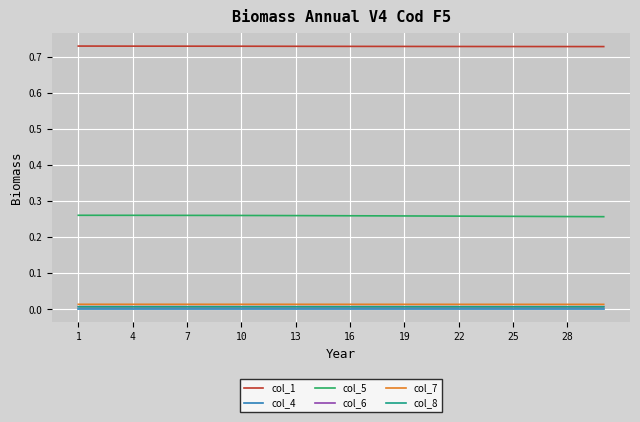

True or false: col_8 and col_1 cross at least once.

False